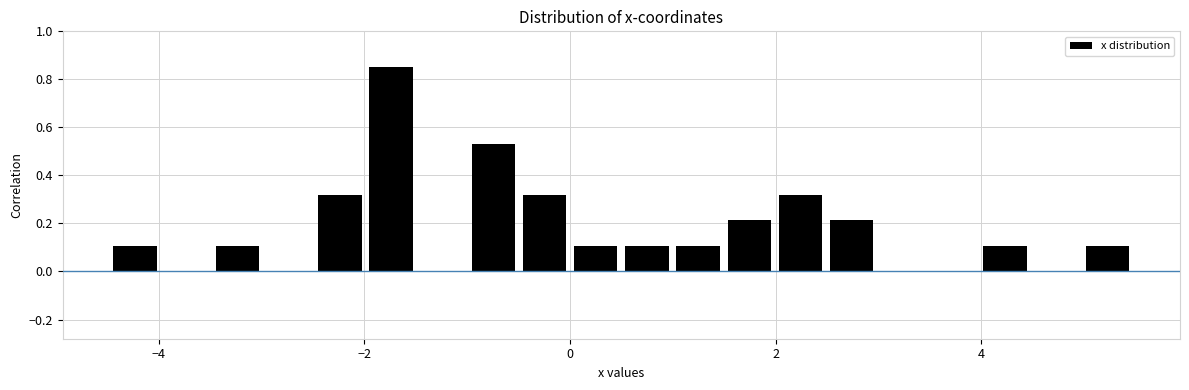

Around what value on the x-axis is the tallest bar? Give the approximate position of its centre, as read against the axis.

-1.8